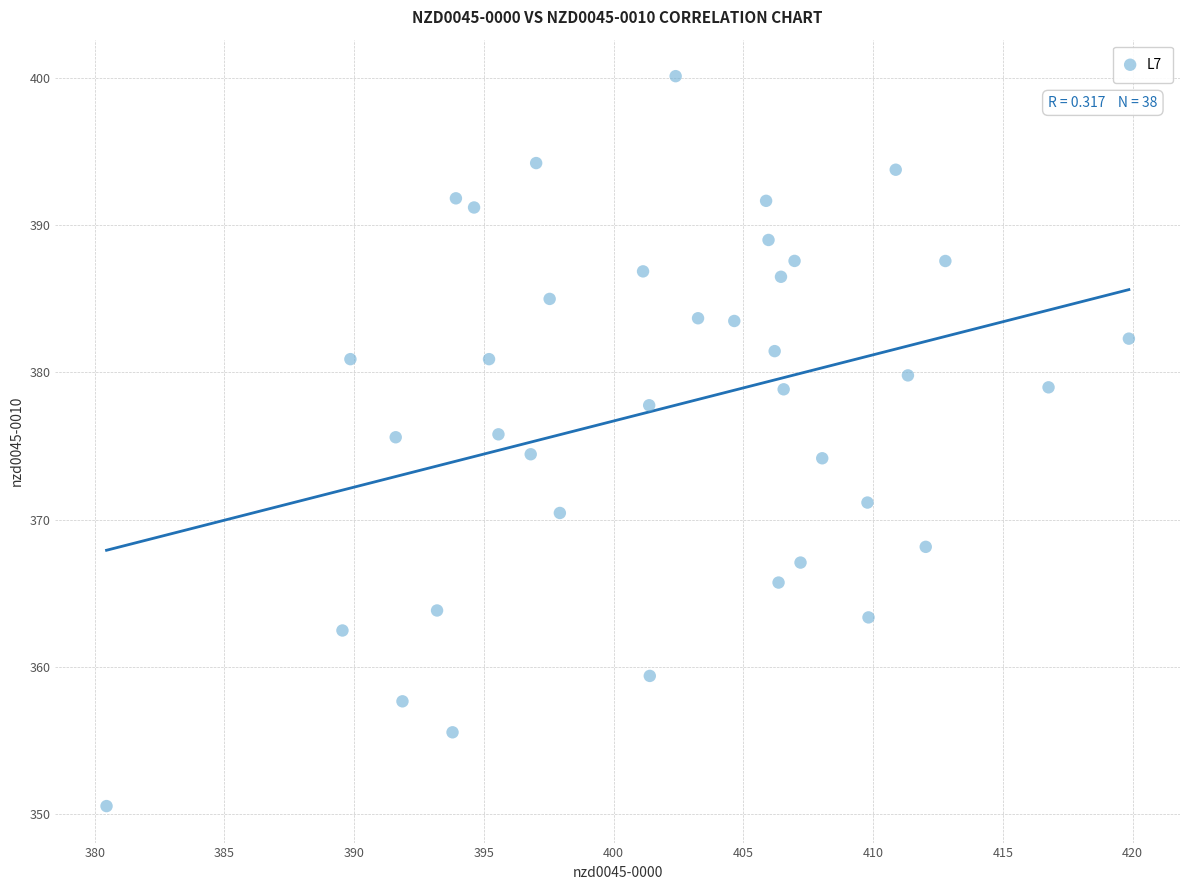

What is the range of X values (max minus min)?

39.4